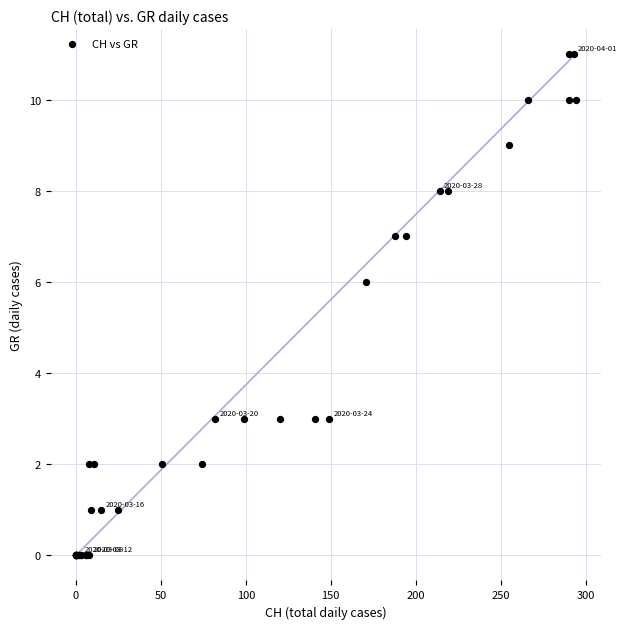

What Y value in the scatter plot is closest to 5?

6